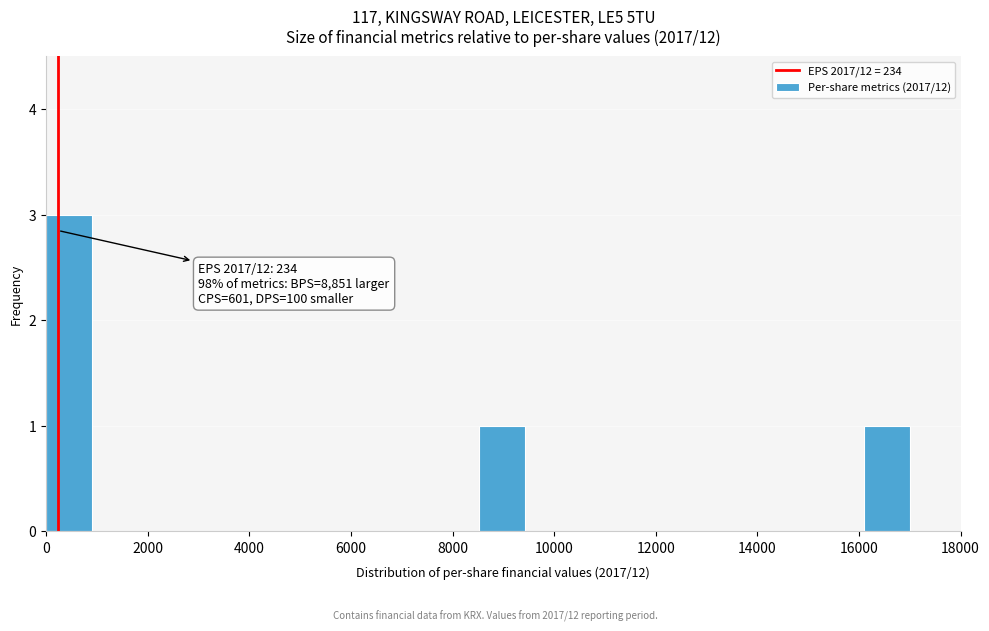

Which range on the x-axis has the tallest bar?

0 to 1000